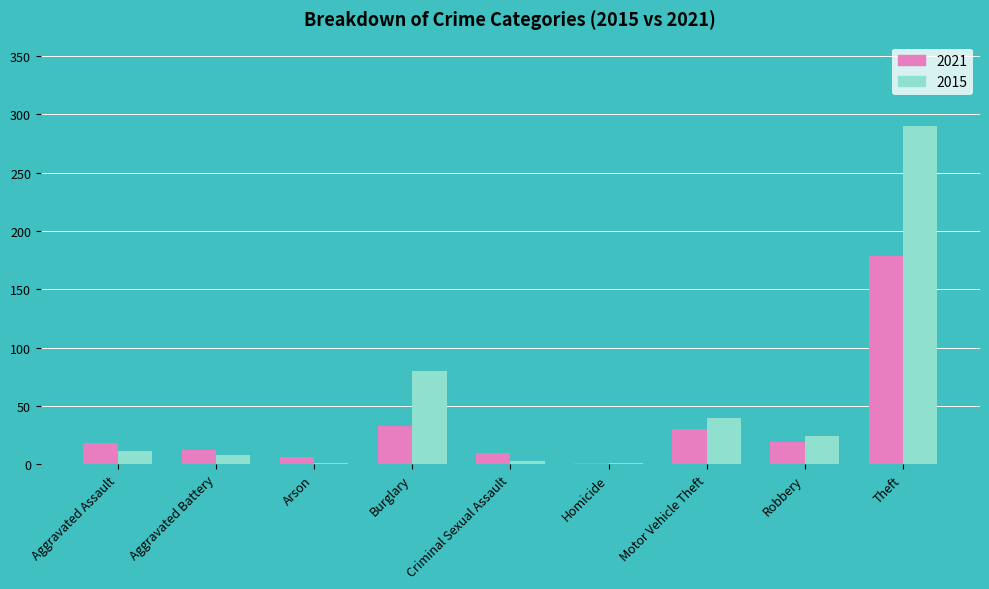

What is the spread (max minus min) of values at Aggravated Battery?

4